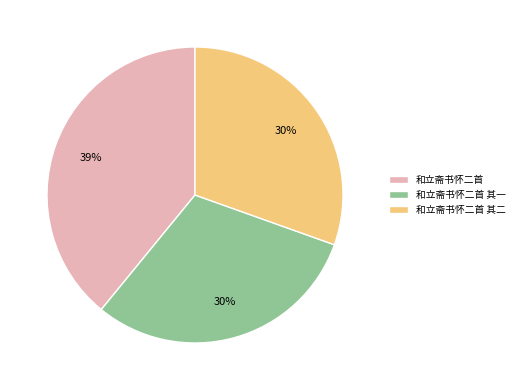

Approximately how many times larger is the value at 和立斋书怀二首 其一 compared to 和立斋书怀二首?

0.8